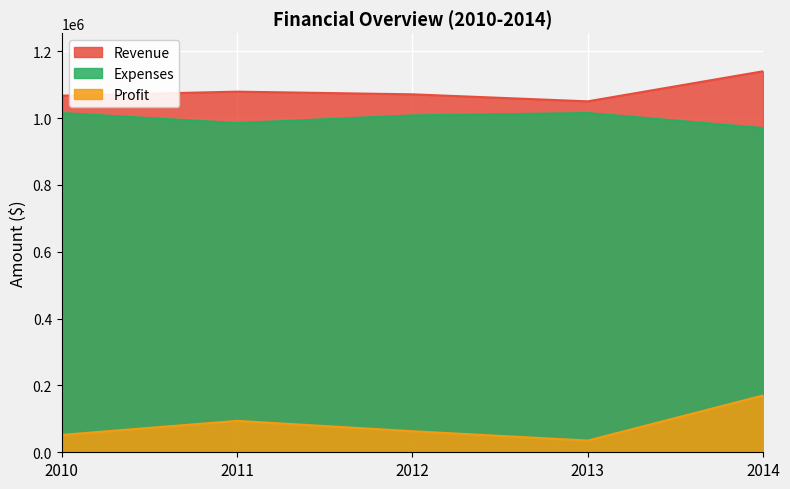

Reading right to left, what are all the values shown in this chart?

Revenue: 1140000	1050000	1071000	1079000	1067000
Expenses: 970000	1015000	1008000	985000	1015000
Profit: 170000	35000	63000	94000	52000